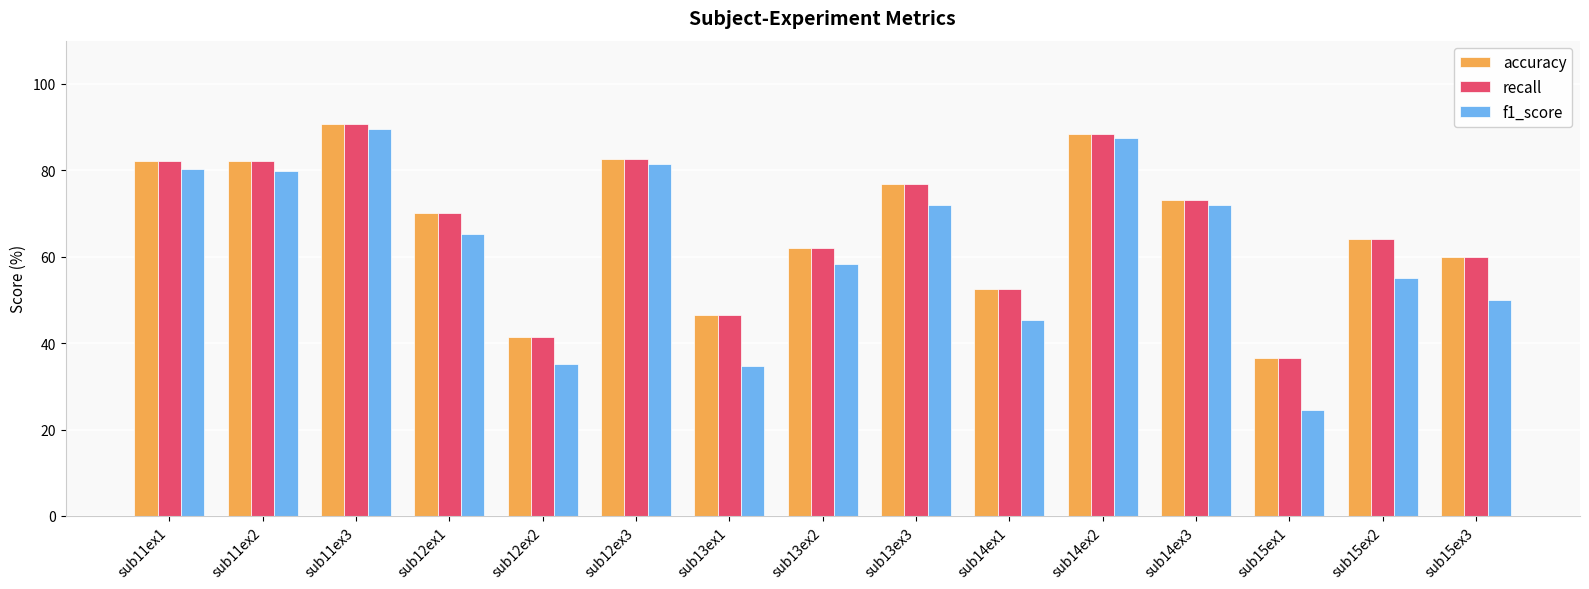

Is the value of accuracy at sub14ex3 greater than the value of recall at sub13ex3?

No